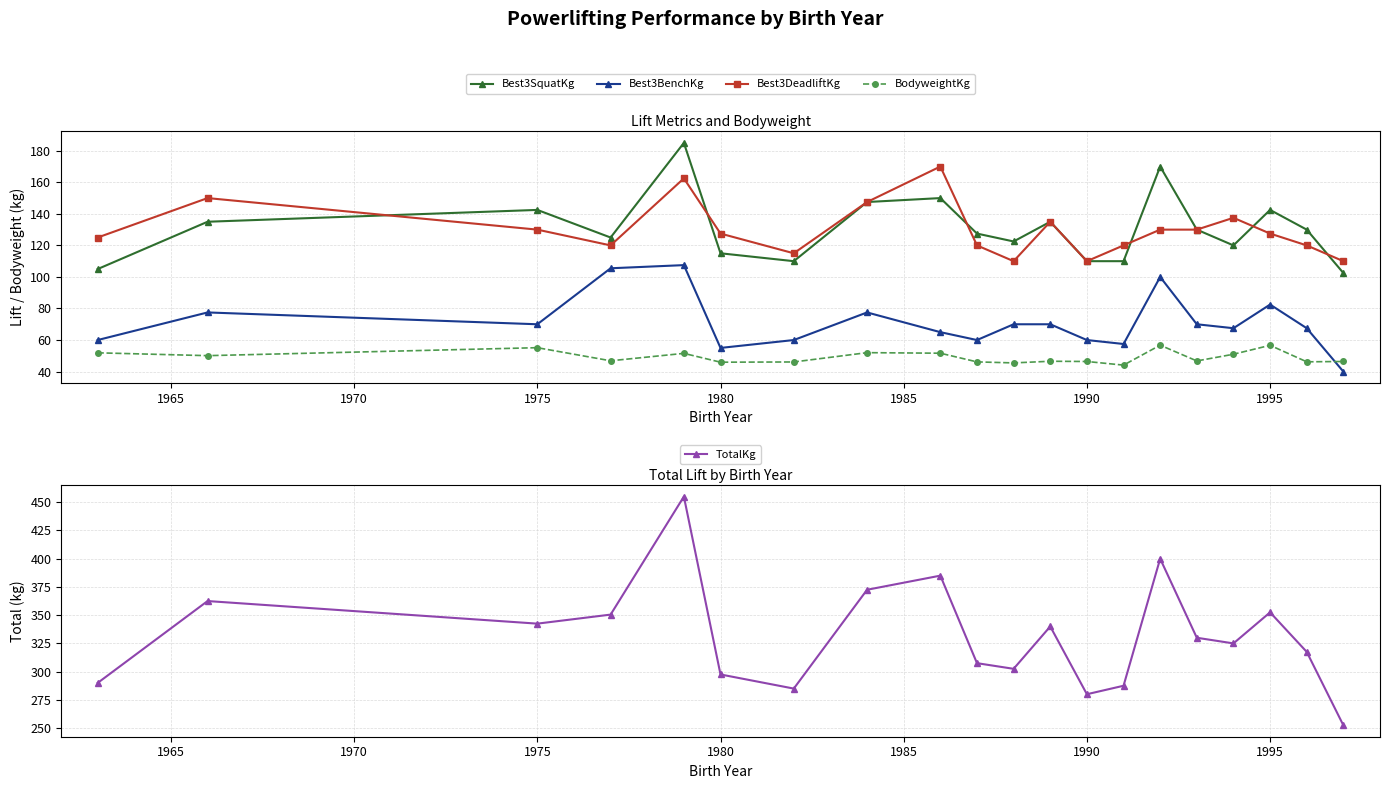

True or false: BodyweightKg and TotalKg intersect in this chart.

False